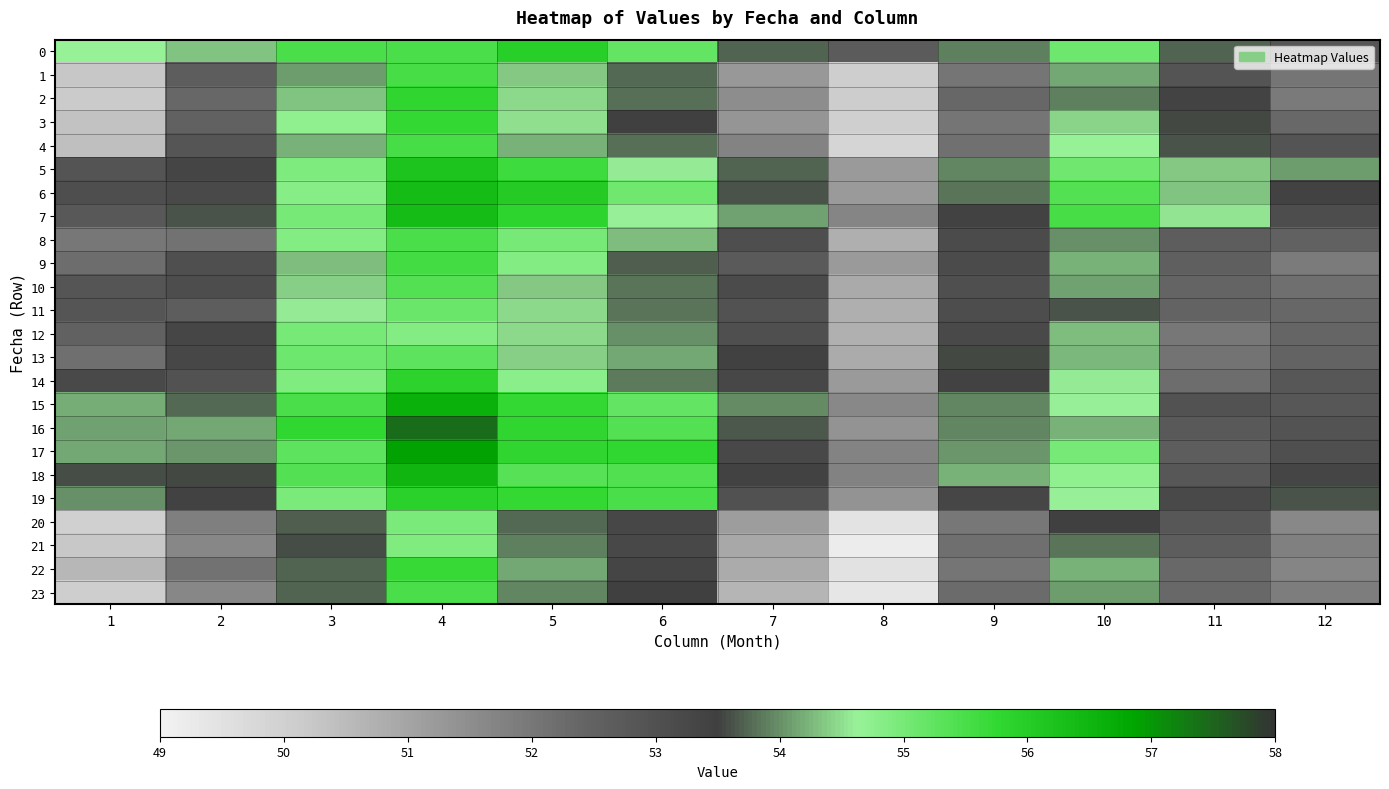

Count the number of data series in this chart.

24